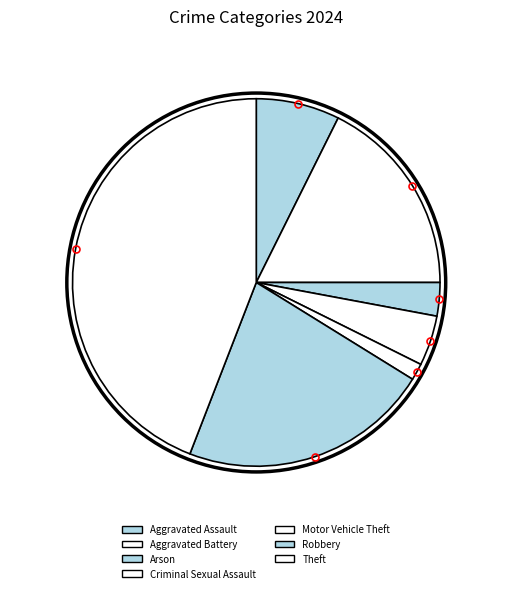

Combined, do Robbery and Aggravated Assault account for over 50%?

No